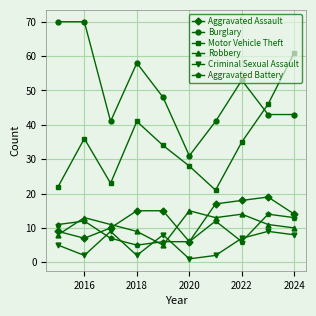

True or false: Burglary and Criminal Sexual Assault cross at least once.

False